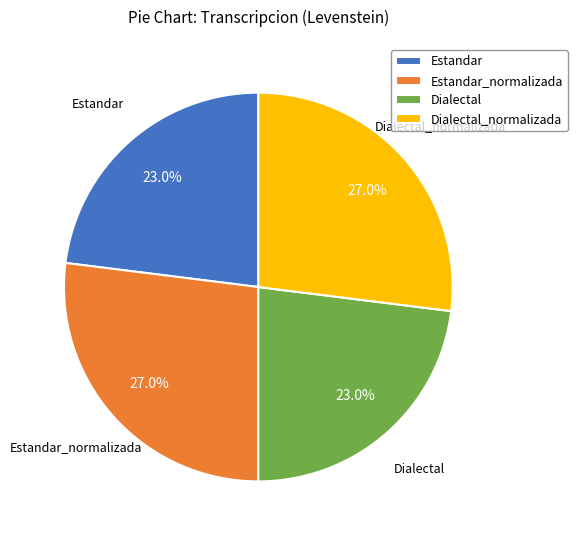

Does Estandar represent more than half of the total?

No